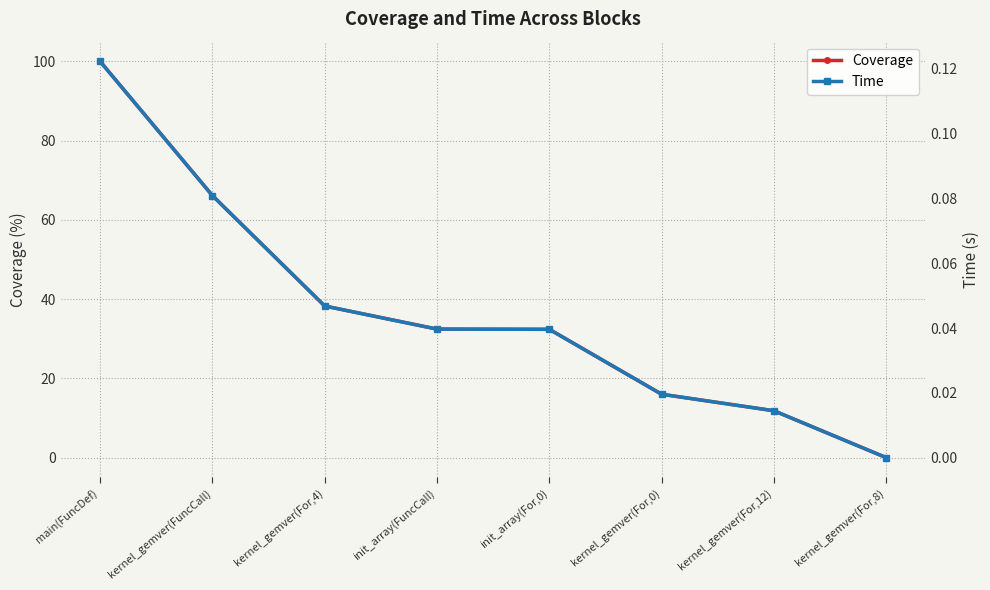

True or false: Coverage has a value of 32.4 at init_array(For,0).

True